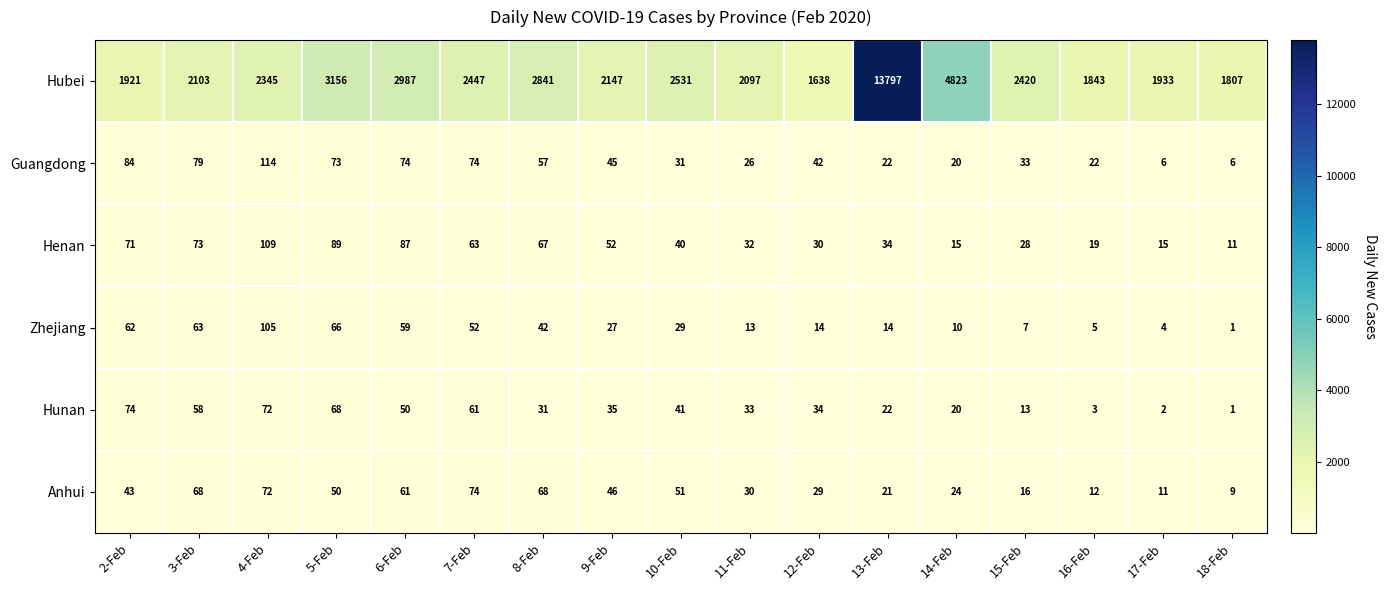

What is the average value of the Henan series?

49